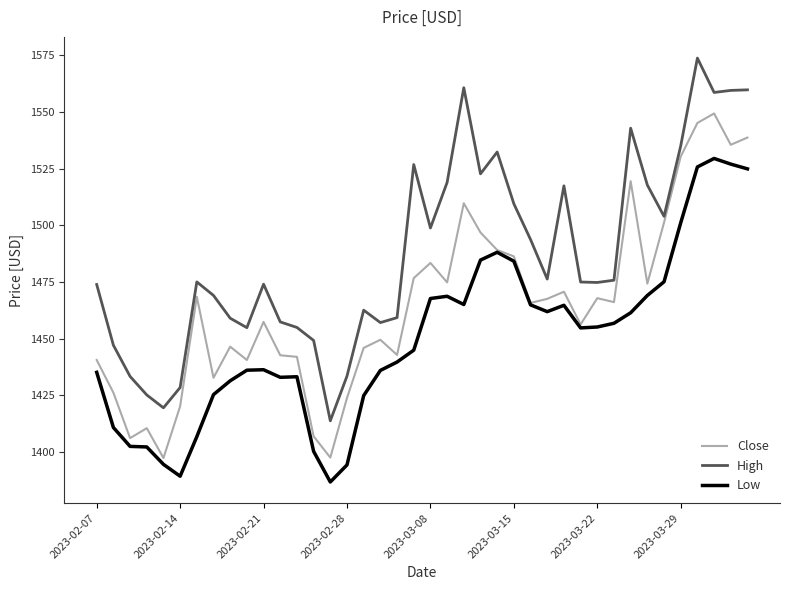

What is the sum of all Close values?

58604.3